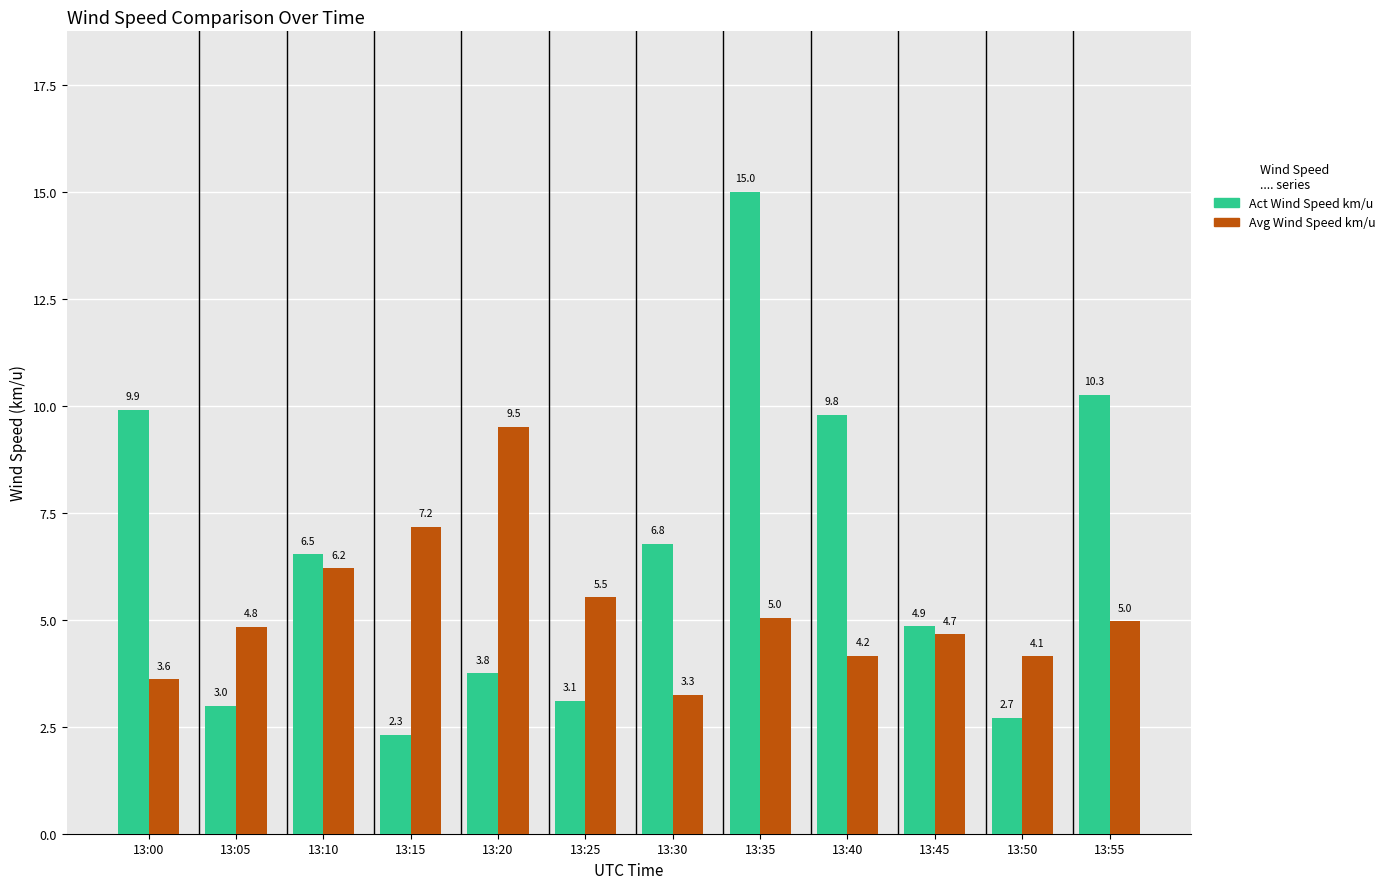

What is the minimum value shown in the chart?

2.3